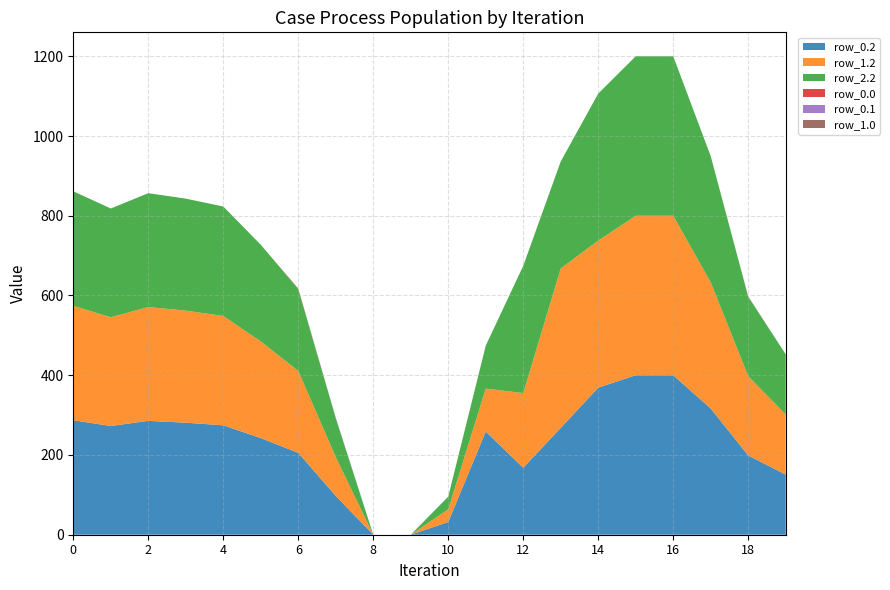

Reading left to right, list all the values displayed in this chart.

row_0.2: 287.1	272.7	285.5	281.0	274.4	242.4	205.3	97.4	0.0	0.0	31.9	258.8	168.0	268.1	368.8	400.0	400.0	316.5	198.8	150.8
row_1.2: 287.1	272.7	285.5	281.0	274.4	242.4	205.3	97.4	0.0	0.0	31.9	107.6	187.2	400.0	368.8	400.0	400.0	316.5	198.8	150.8
row_2.2: 287.1	272.7	285.5	281.0	274.4	242.4	205.3	97.4	0.0	0.0	31.9	107.6	319.2	268.1	368.8	400.0	400.0	316.5	198.8	150.8
row_0.0: 0.0	0.0	0.0	0.0	0.0	0.0	1.4	0.0	0.0	0.0	0.0	0.0	0.0	0.0	0.0	0.0	0.0	0.0	0.0	0.0
row_0.1: 0.0	0.0	0.0	0.0	0.0	0.0	0.0	1.5	0.0	0.0	0.0	0.0	0.0	0.0	0.0	0.0	0.0	0.0	0.0	0.0
row_1.0: 0.0	0.0	0.0	0.0	0.0	0.0	0.0	0.0	0.0	0.0	0.0	0.0	0.0	0.0	0.0	0.0	0.0	0.0	1.4	0.0